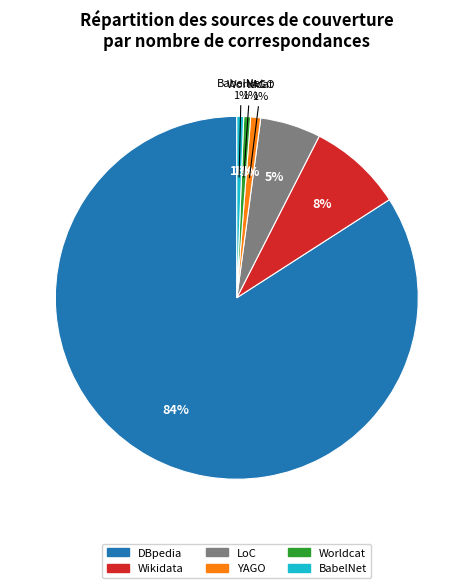

What is the largest slice in the pie chart?

DBpedia